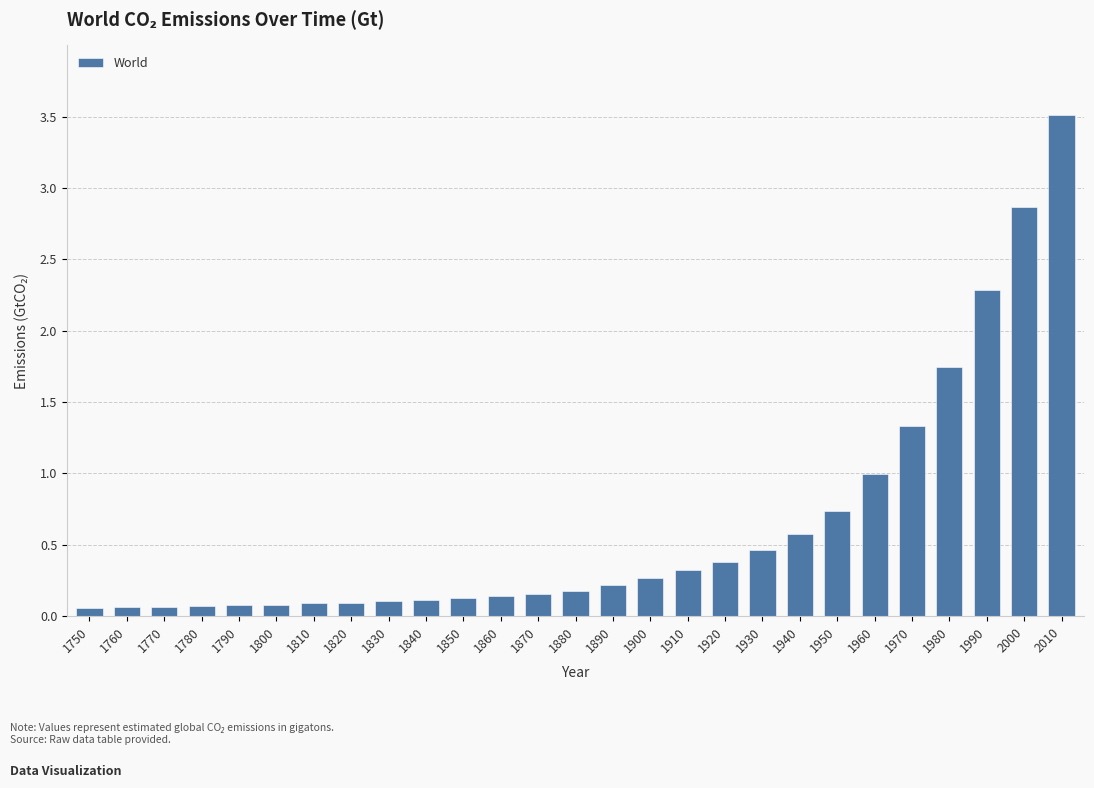

Which category has the highest value across all series?

2010